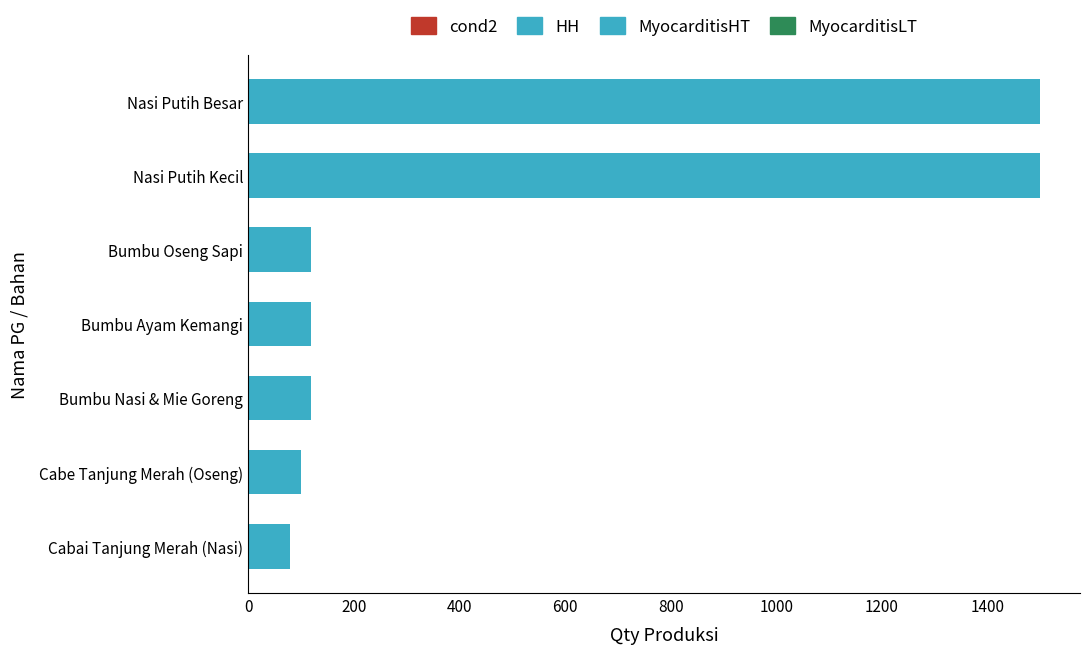

What is the approximate value at Bumbu Nasi & Mie Goreng?

120